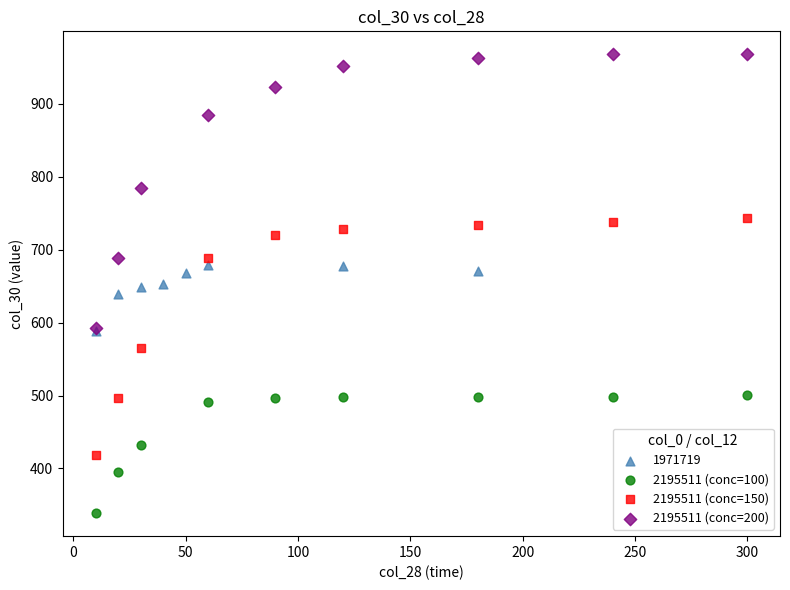

Which series contains the highest Y value?

2195511 (conc=200)